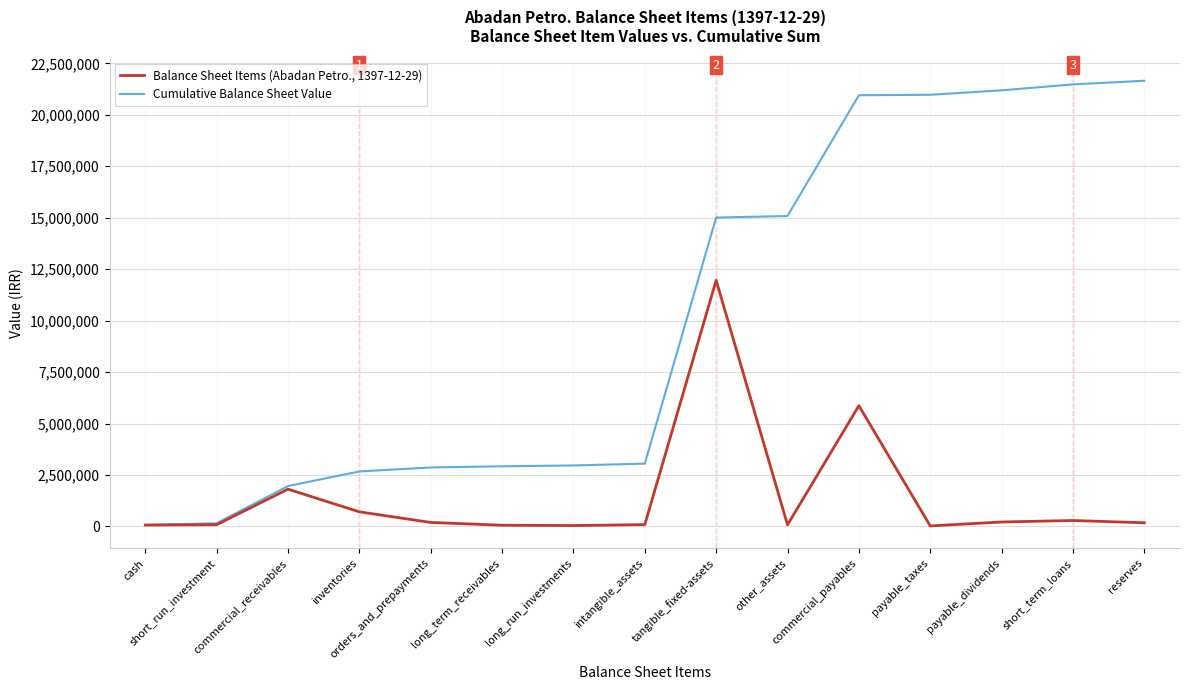

What is the sum of all Cumulative Balance Sheet Value values?

152987928